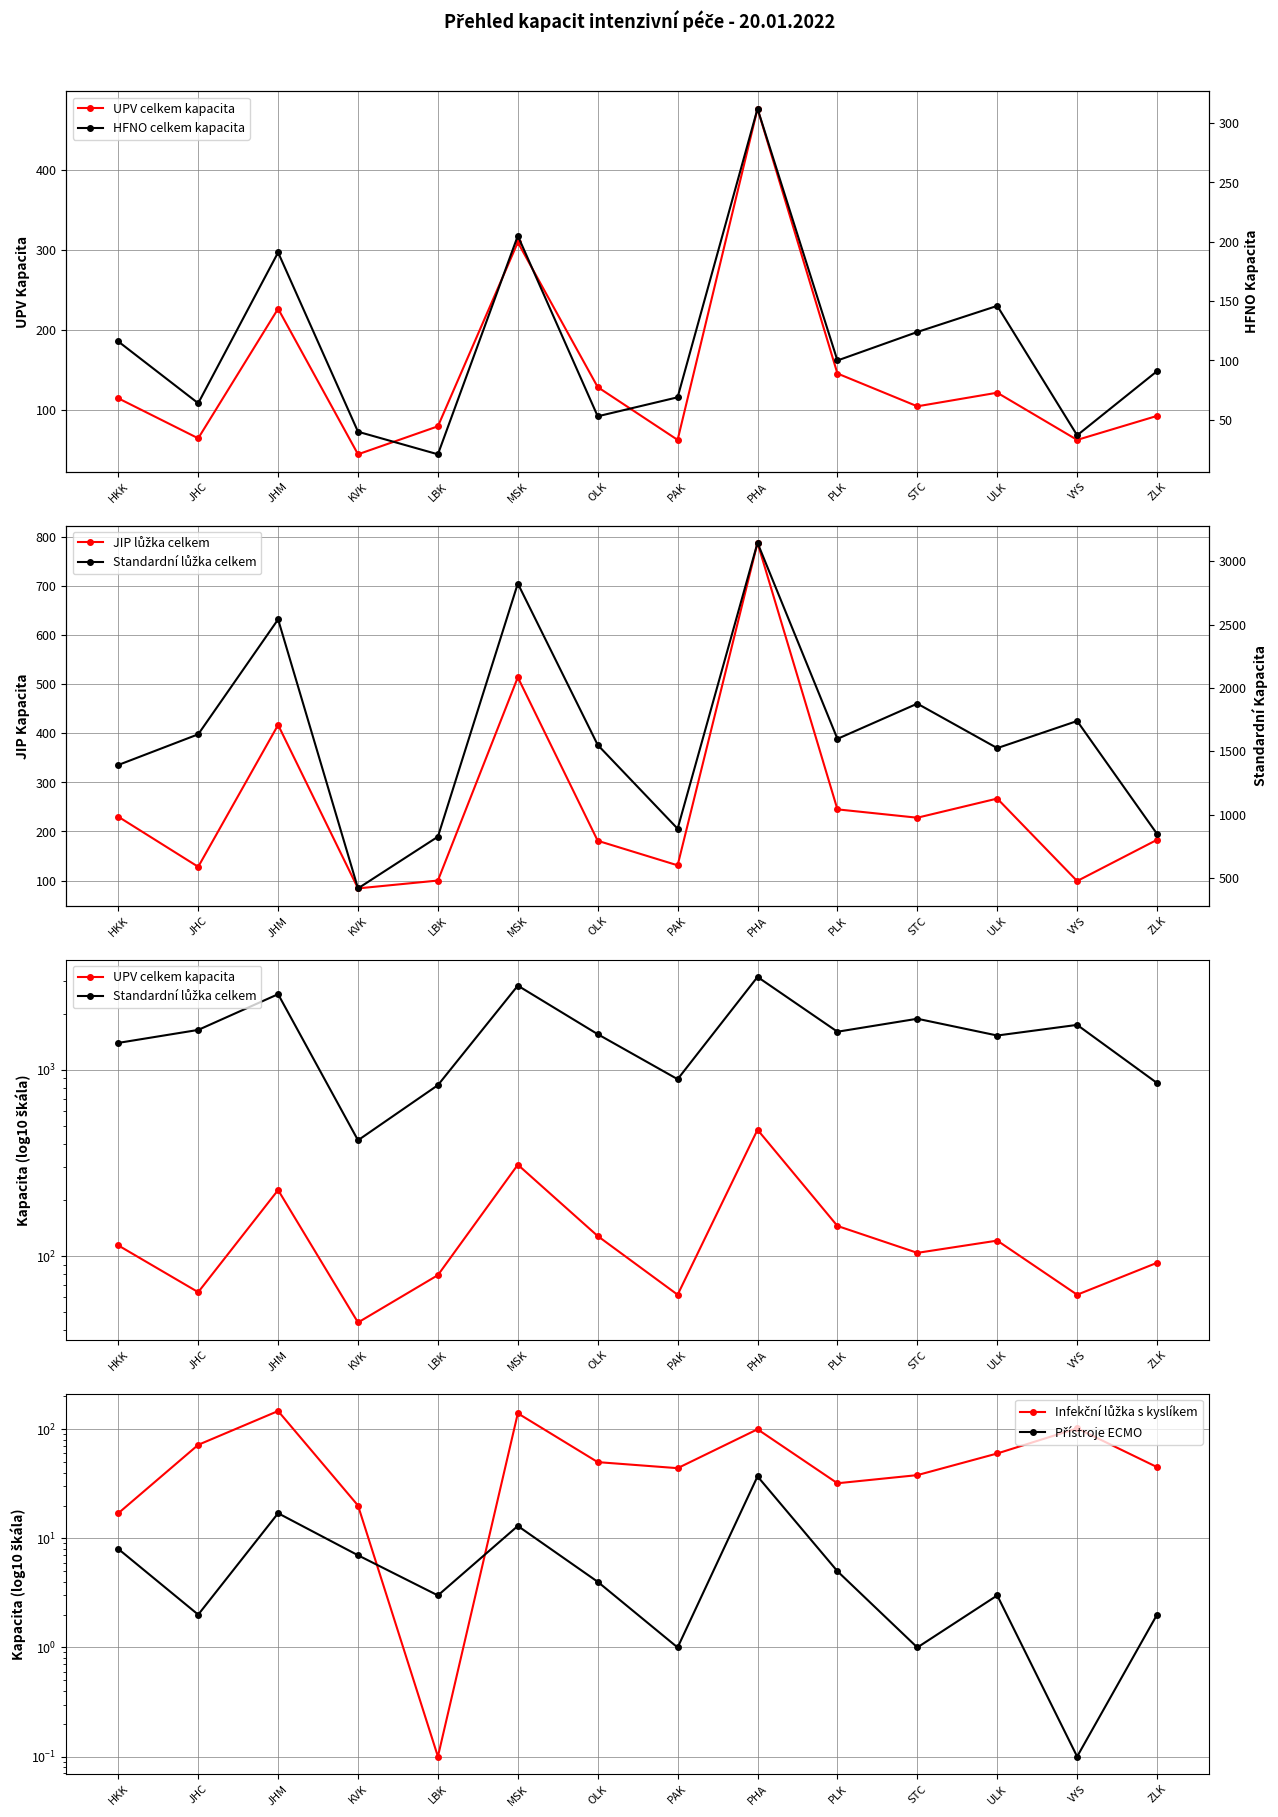

What is the label of the 10th point from the left?

PLK